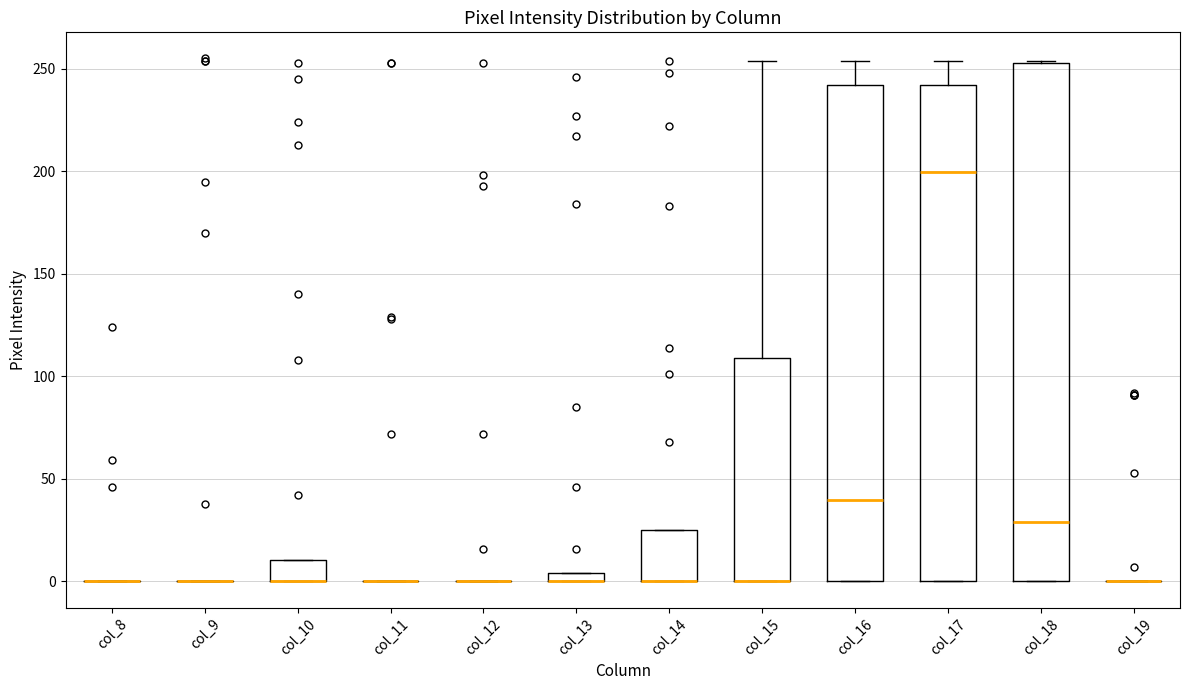

Which box is the tallest, from its lower edge to its upper edge?

col_18